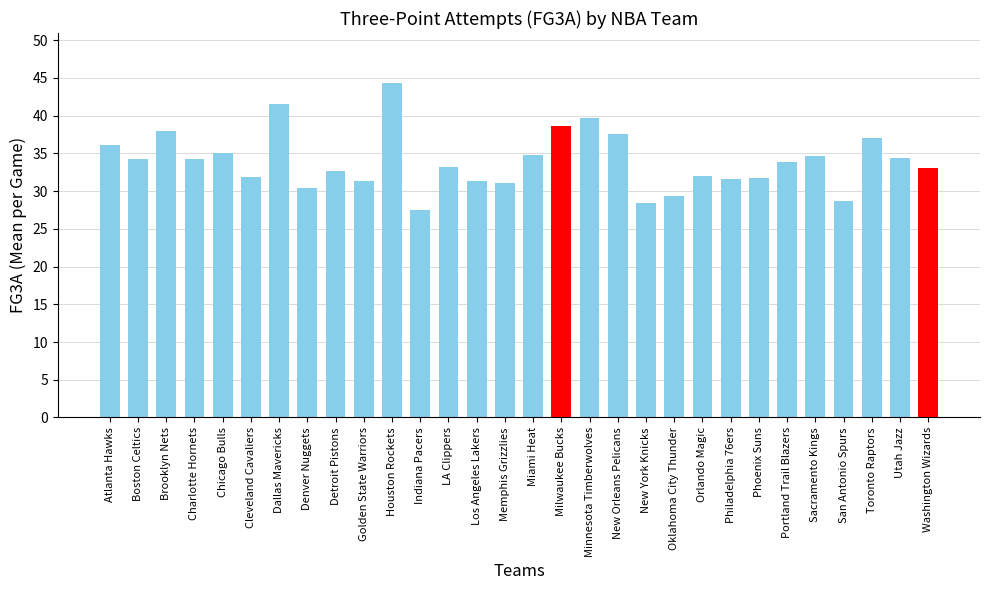

Where does the data first go above 33?

Atlanta Hawks